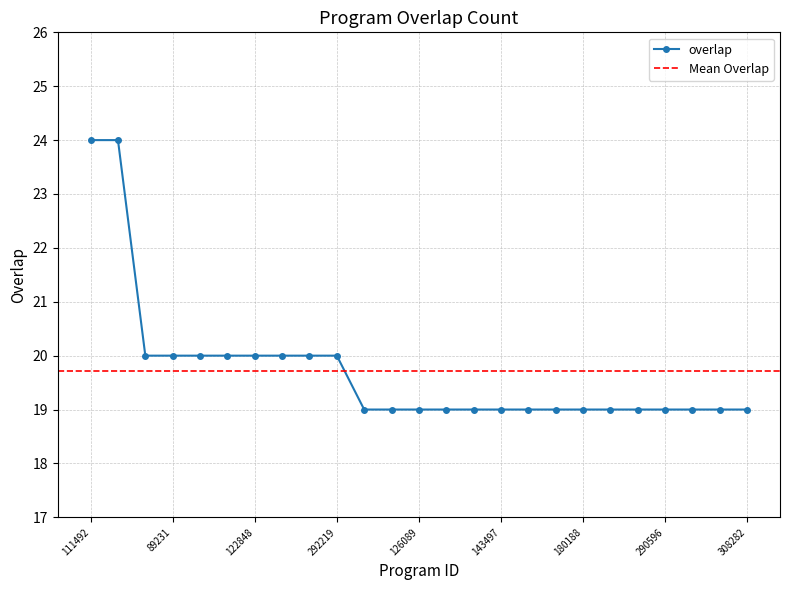

What is the sum of the values at 49403 and 238363?

40